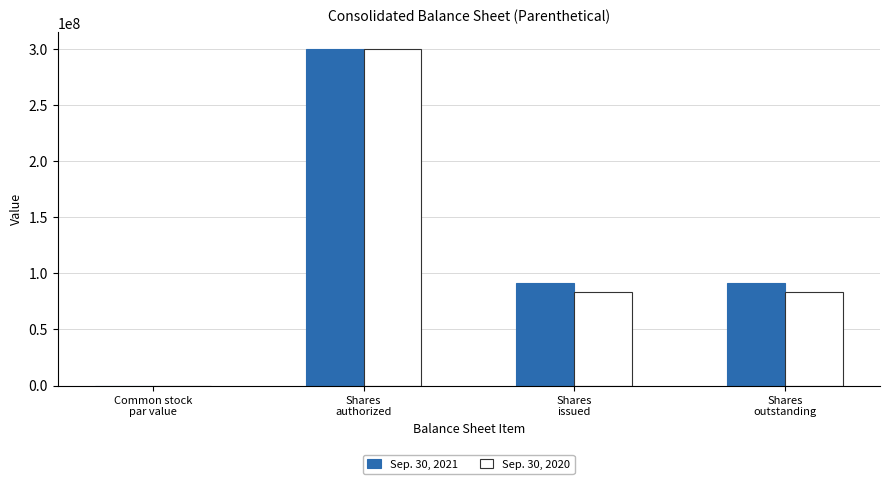

What is the sum of all Sep. 30, 2020 values?

467236824.0